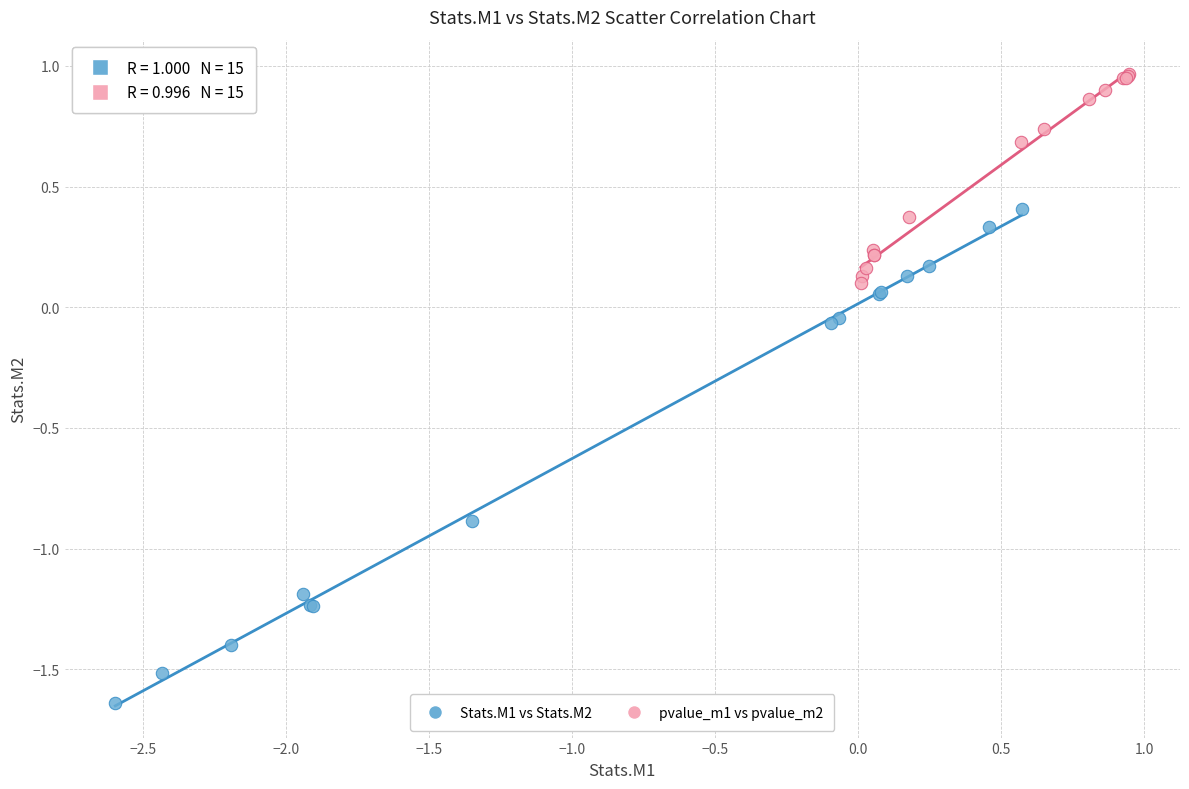

Which series has the largest Y range (max minus min)?

Stats.M1 vs Stats.M2